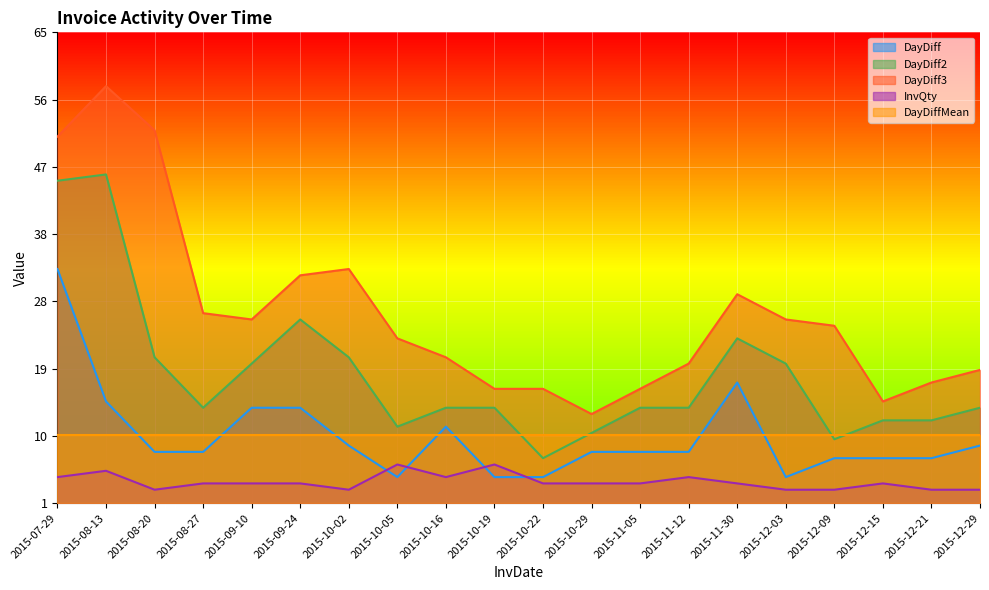

True or false: DayDiff2 and DayDiff cross at least once.

False